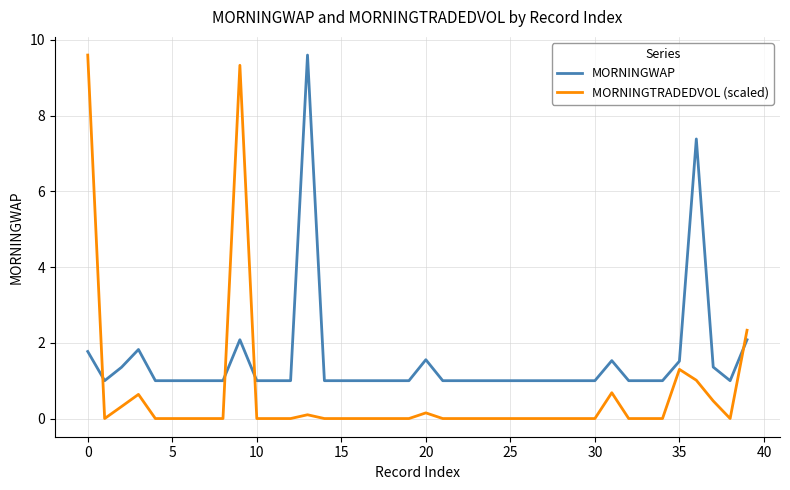

How many intersections are there between MORNINGWAP and MORNINGTRADEDVOL (scaled)?

4